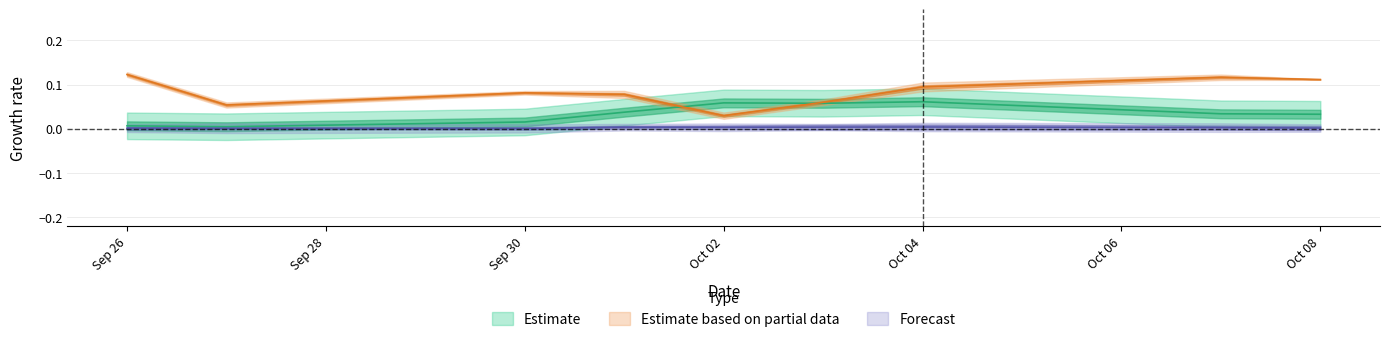

In MAV15_ratio, how many points are lower than both neighbors (excluding endpoints)?

2